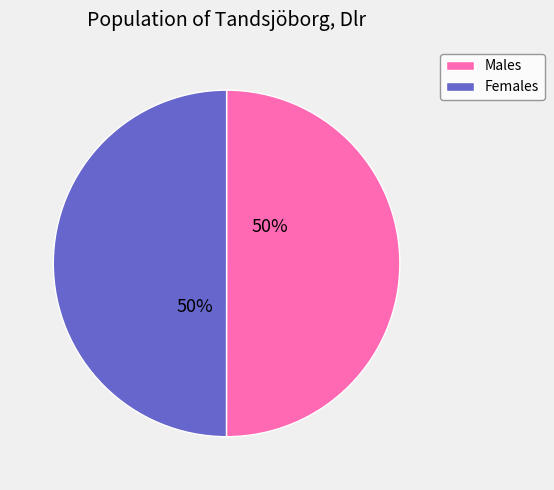

To the nearest percent, what is the combined percentage of Males and Females?

100%